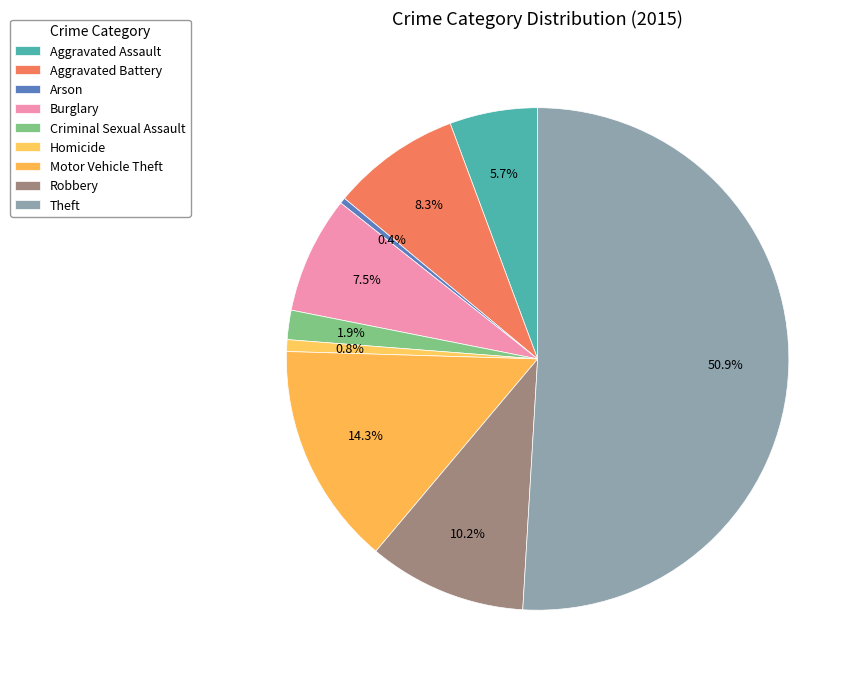

What is the total percentage of Motor Vehicle Theft and Burglary?

21.9%